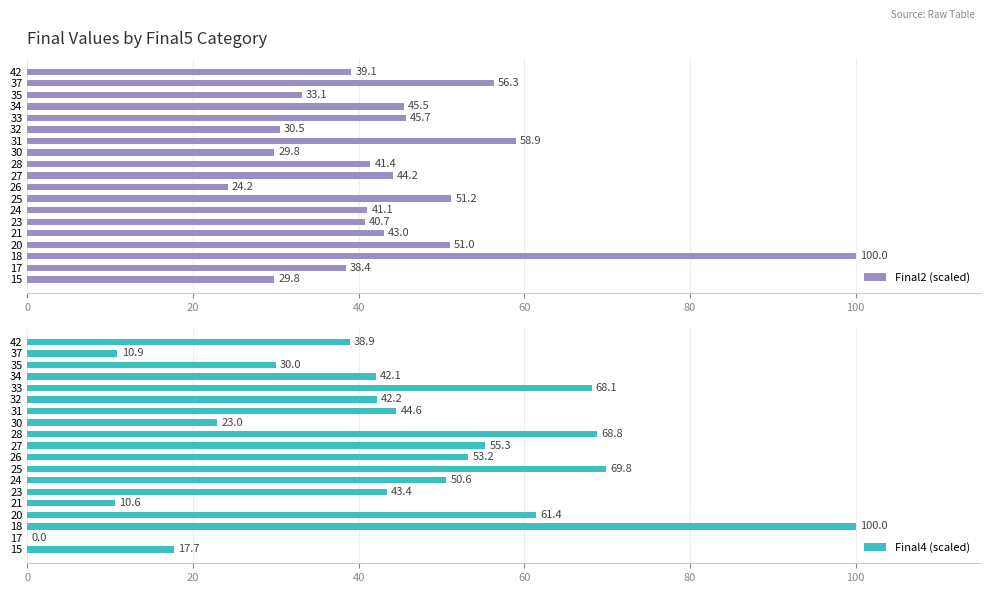

What is the value of the Final2 (scaled) bar at the 3rd from the left?

100.0